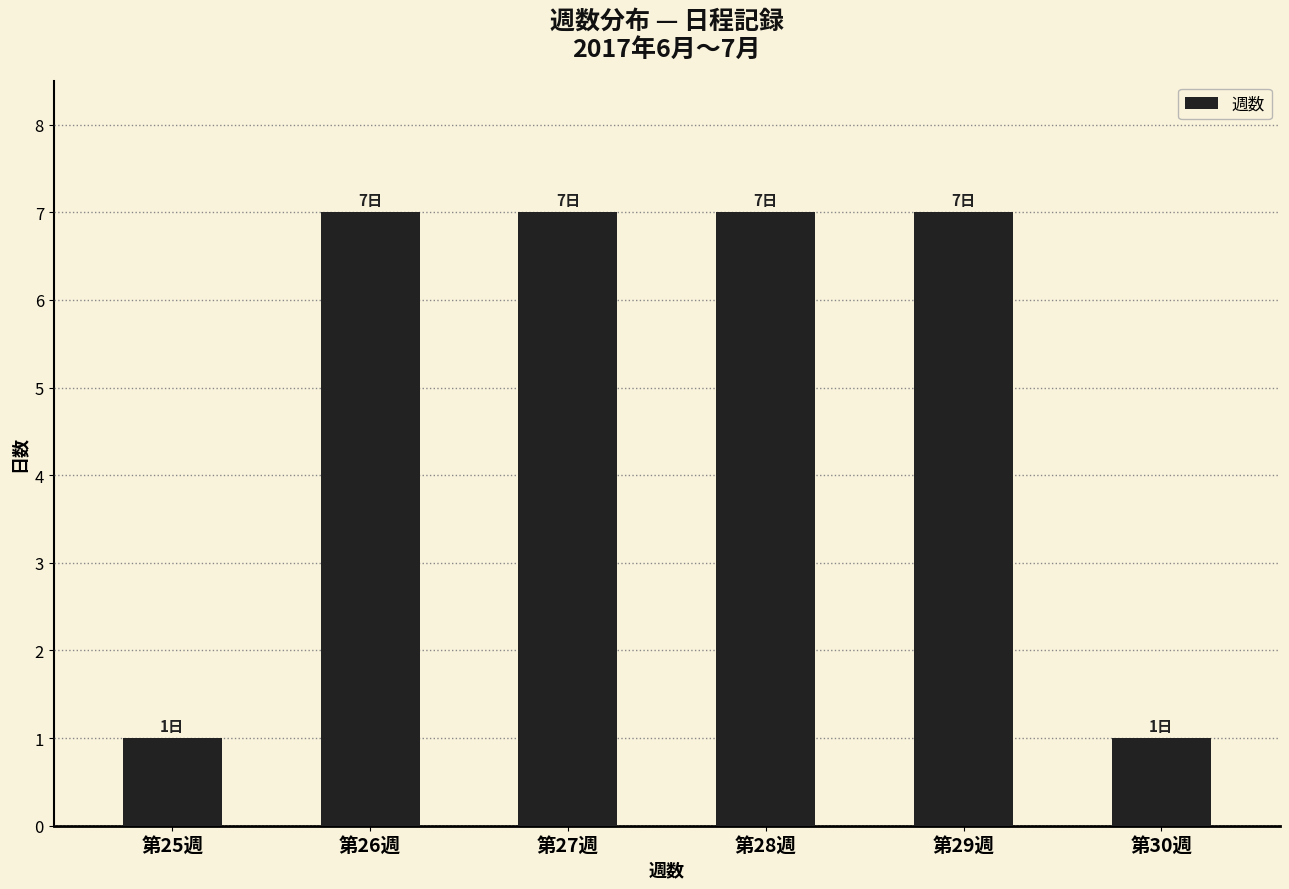

How many series are shown in this chart?

1